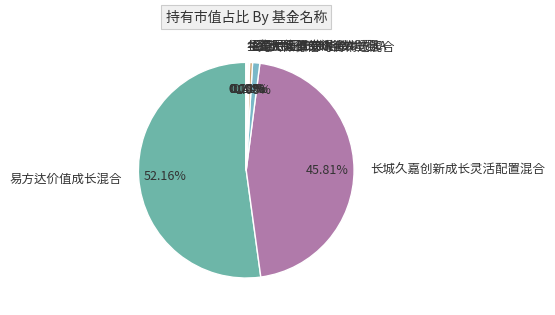

What is the majority slice?

易方达价值成长混合